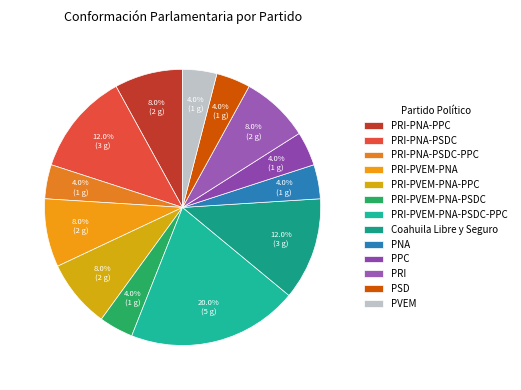

To the nearest percent, what percentage of the pie is PRI-PVEM-PNA?

8%